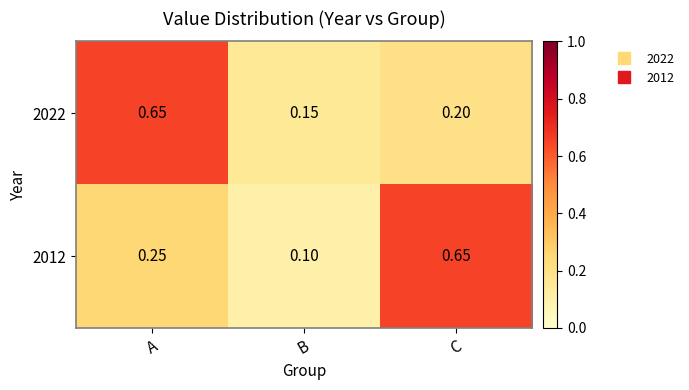

At which label does 2012 reach its minimum?

B